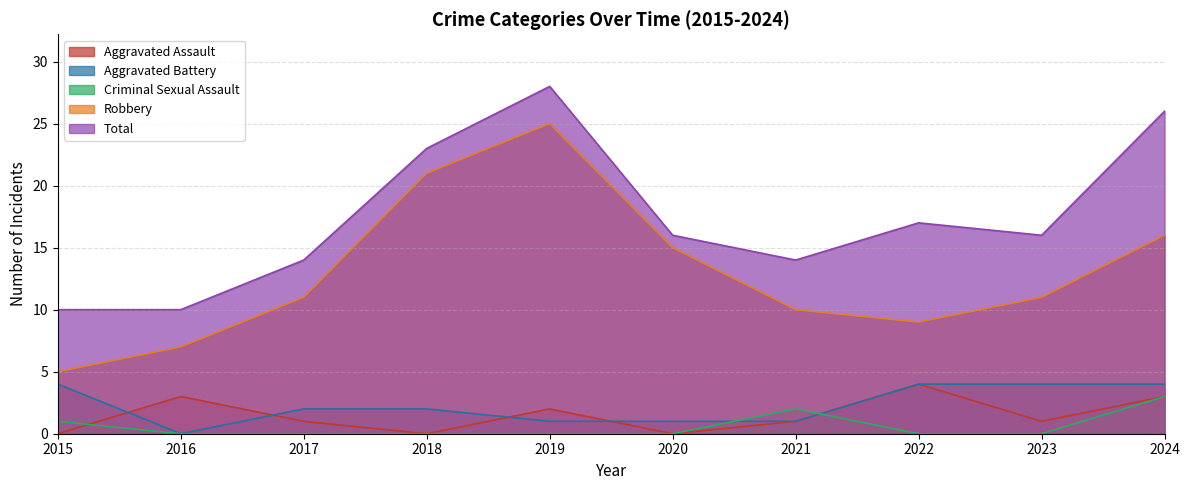

What is the difference between the highest and lowest values at 2018?

23